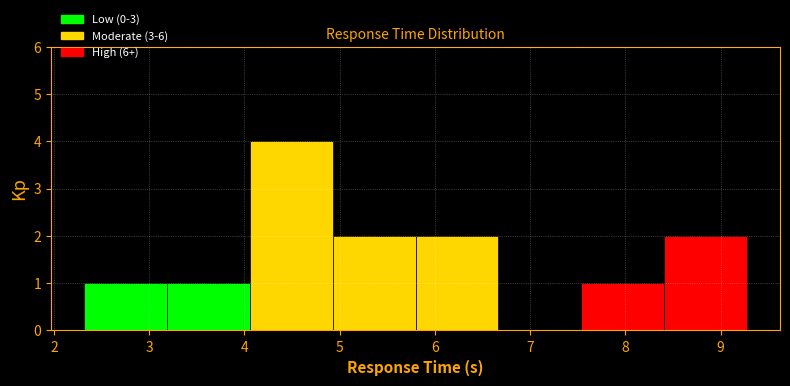

Reading left to right, list every bar in this chart as the range it spans on the x-axis followed by its height. Neither the bar edges nor the heights are printed on the chart, so give them approximately, as read against the axes.

2.3 to 3.2: 1
3.2 to 4.1: 1
4.1 to 4.9: 4
4.9 to 5.8: 2
5.8 to 6.7: 2
6.7 to 7.5: 0
7.5 to 8.4: 1
8.4 to 9.3: 2